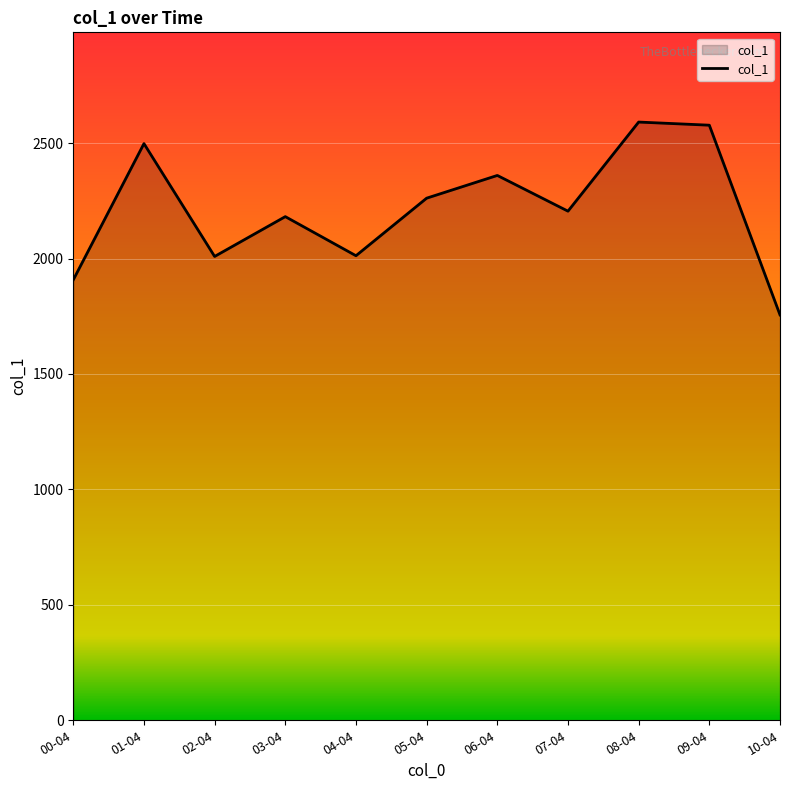

What is the smallest value displayed?

1755.8